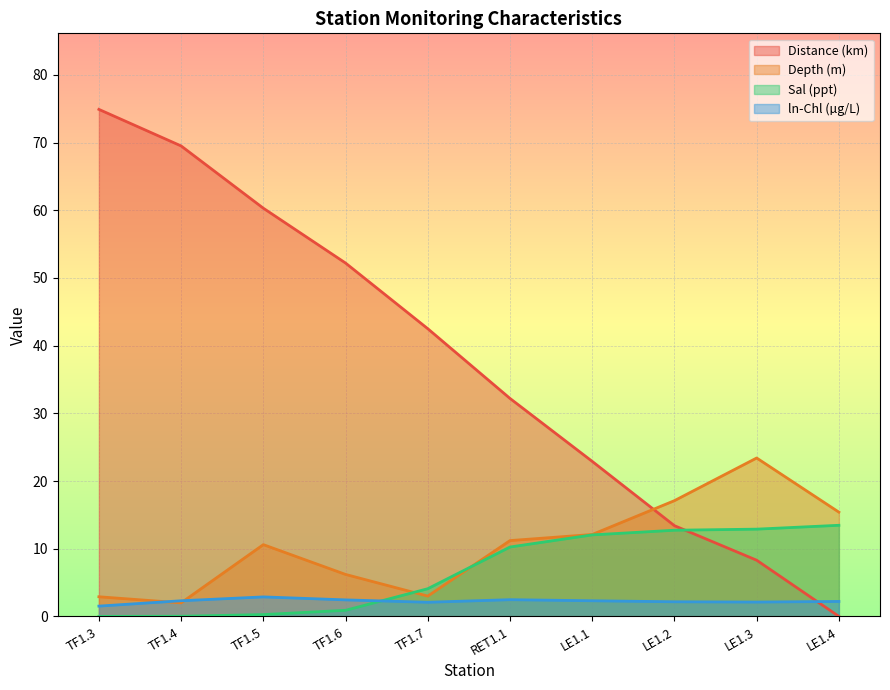

What is the difference between the second highest and minimum values in the Sal (ppt) series?

12.9